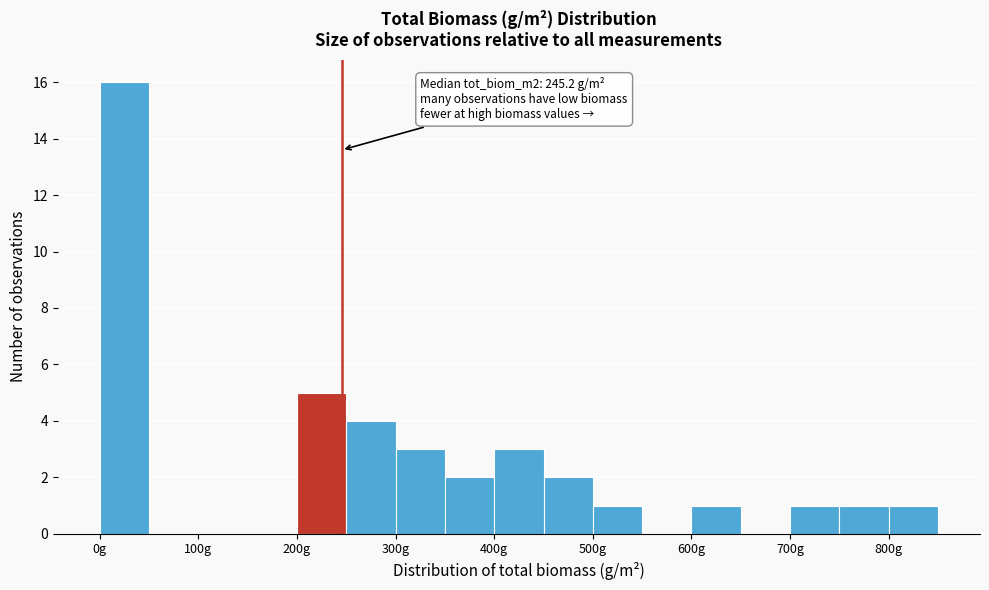

Over which range of the x-axis is the bar tallest?

0 to 50